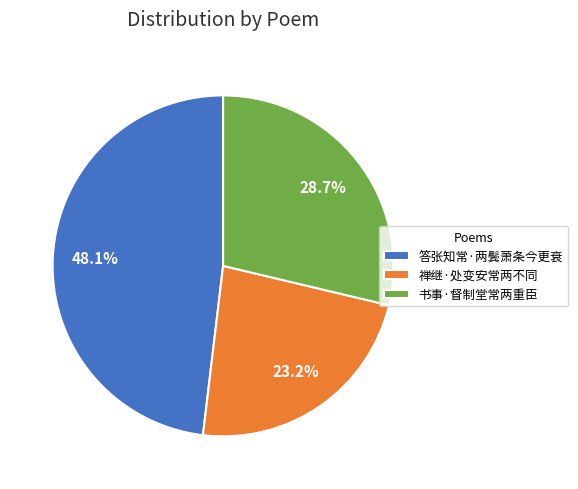

To the nearest percent, what portion does 书事·督制堂常两重臣 represent?

29%